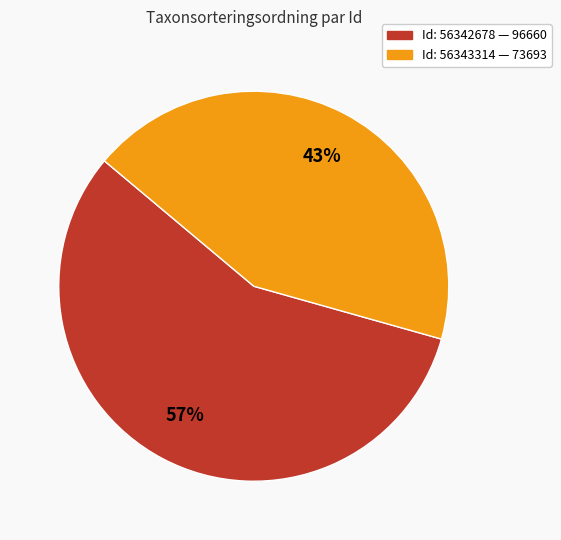

Is there a majority slice in this chart?

Yes